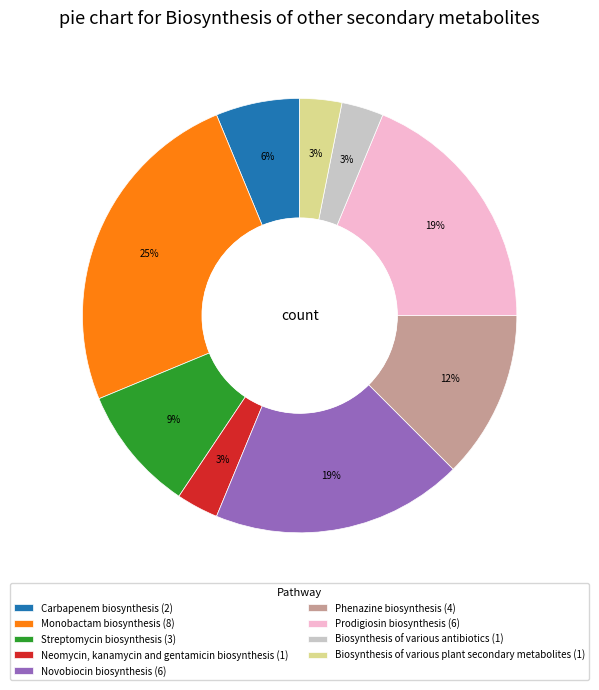

Is there any slice that represents more than half of the pie?

No